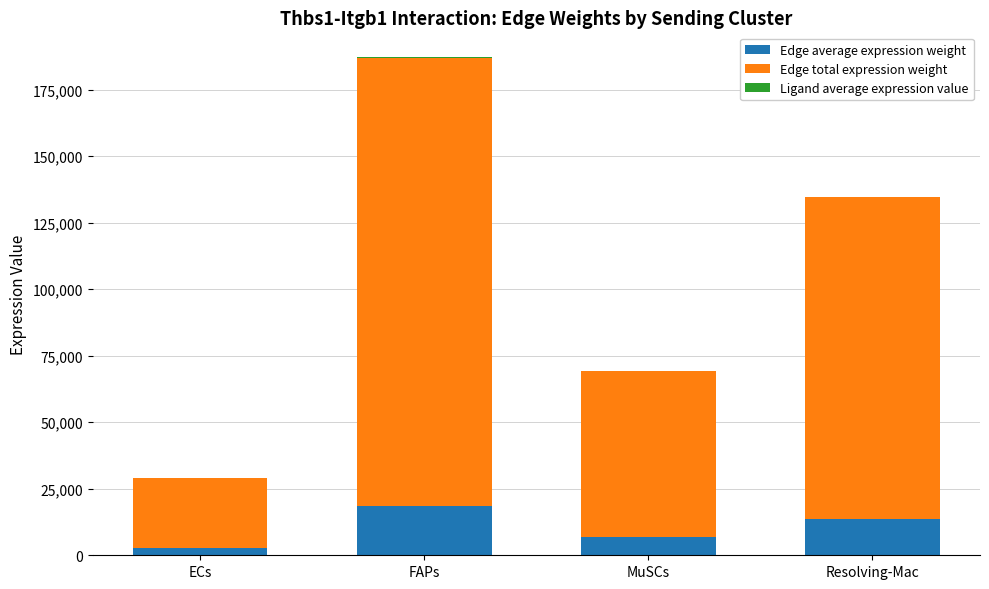

True or false: Edge average expression weight has a value of 2890.2 at ECs.

True